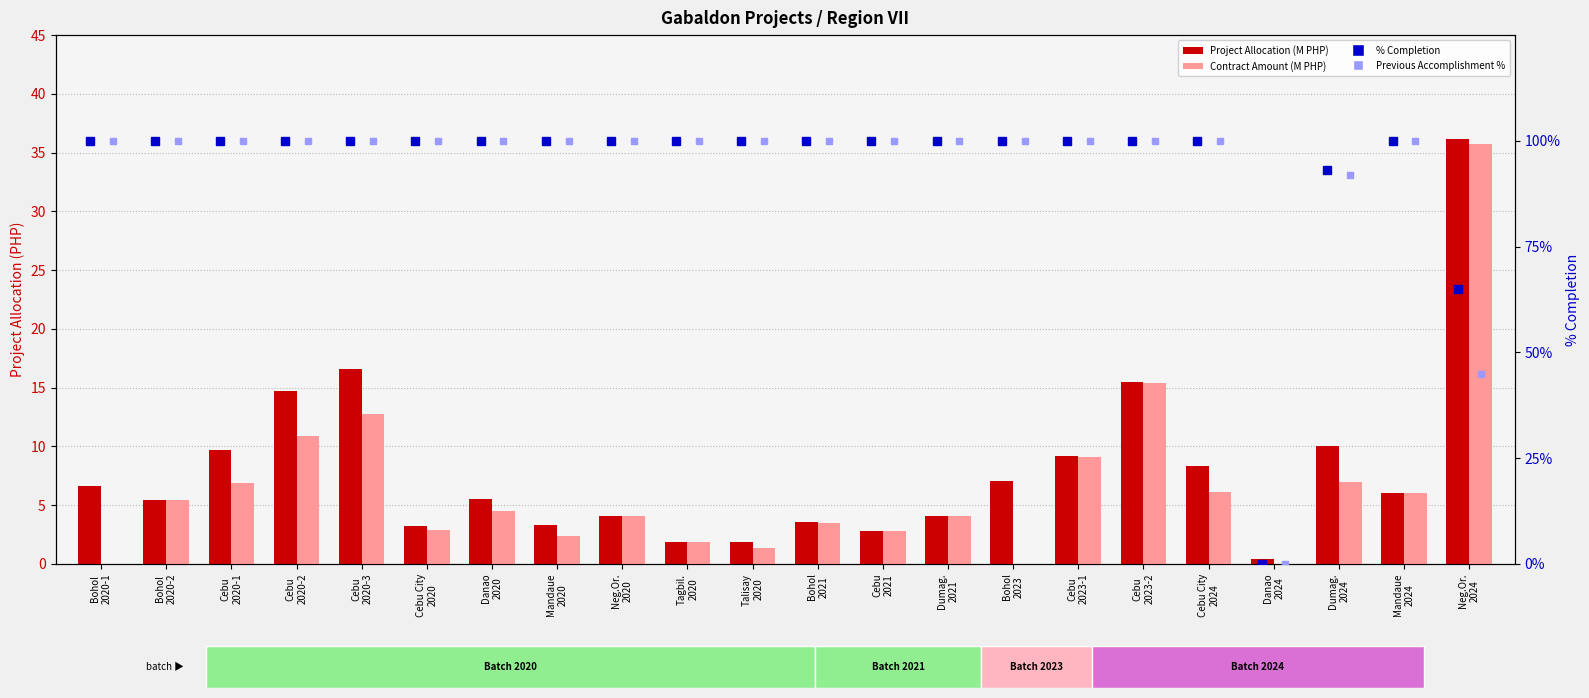

Rank the categories by Previous Accomplishment % value from highest to lowest.

Bohol
2020-1, Bohol
2020-2, Cebu
2020-1, Cebu
2020-2, Cebu
2020-3, Cebu City
2020, Danao
2020, Mandaue
2020, Neg.Or.
2020, Tagbil.
2020, Talisay
2020, Bohol
2021, Cebu
2021, Dumag.
2021, Bohol
2023, Cebu
2023-1, Cebu
2023-2, Cebu City
2024, Mandaue
2024, Dumag.
2024, Neg.Or.
2024, Danao
2024